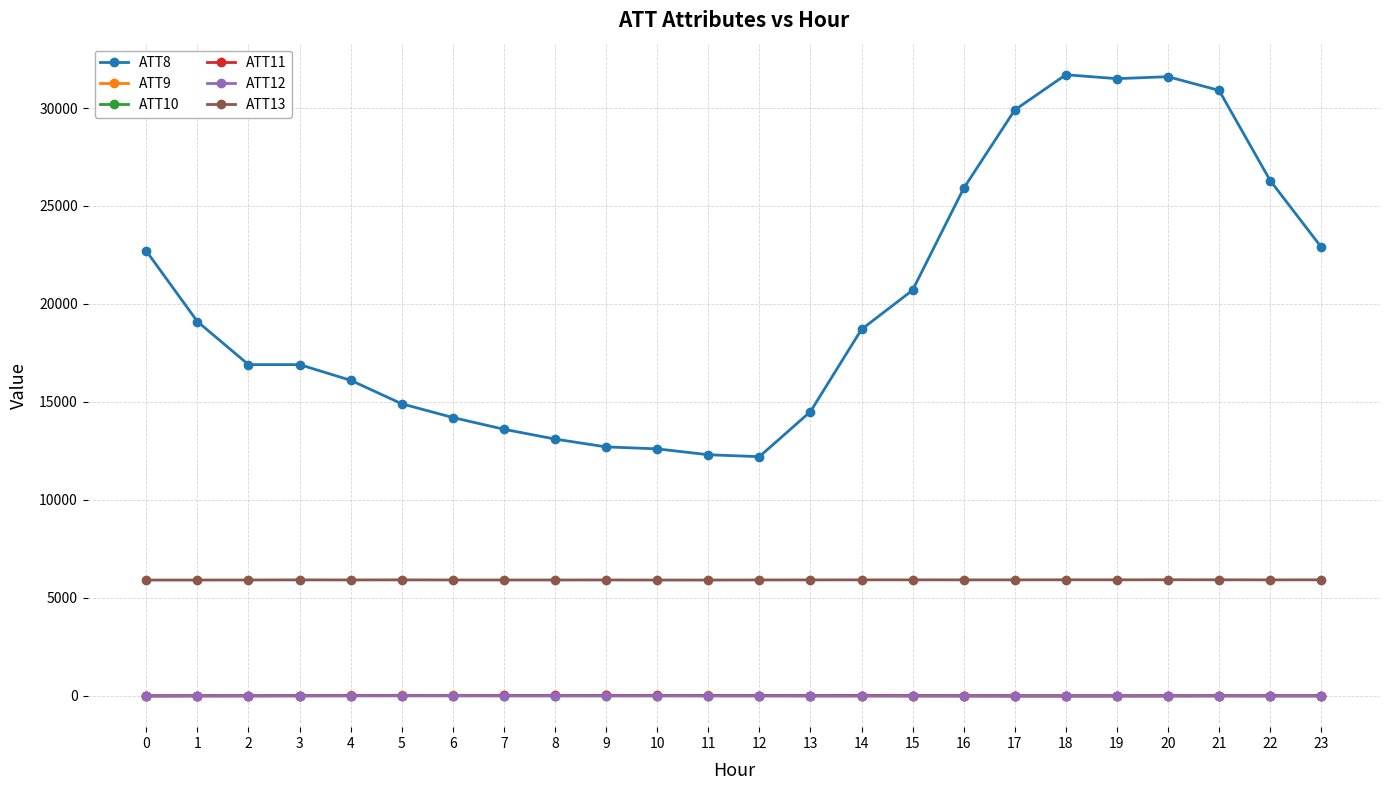

Is the value of ATT10 at 21 greater than the value of ATT13 at 21?

No